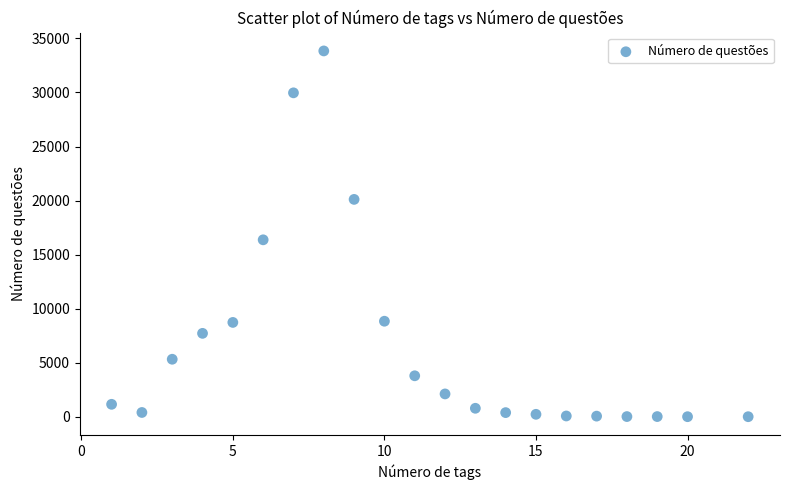

What is the range of X values (max minus min)?

21